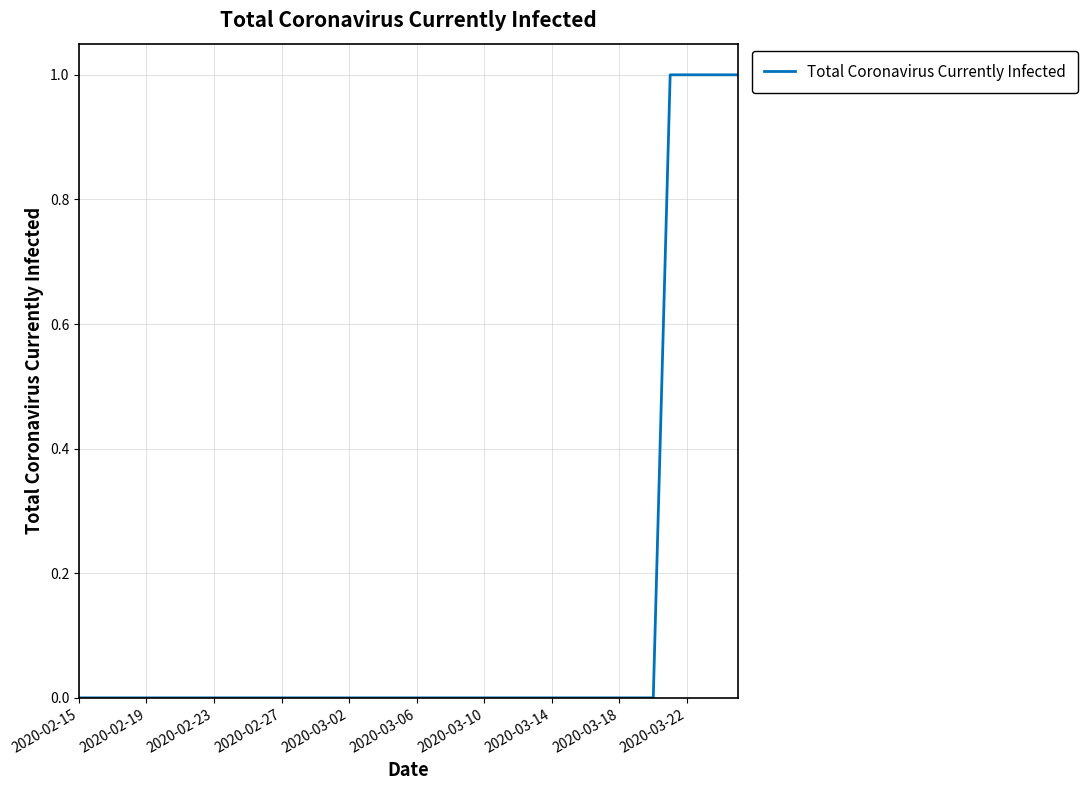

How many values are between 0 and 1?

40